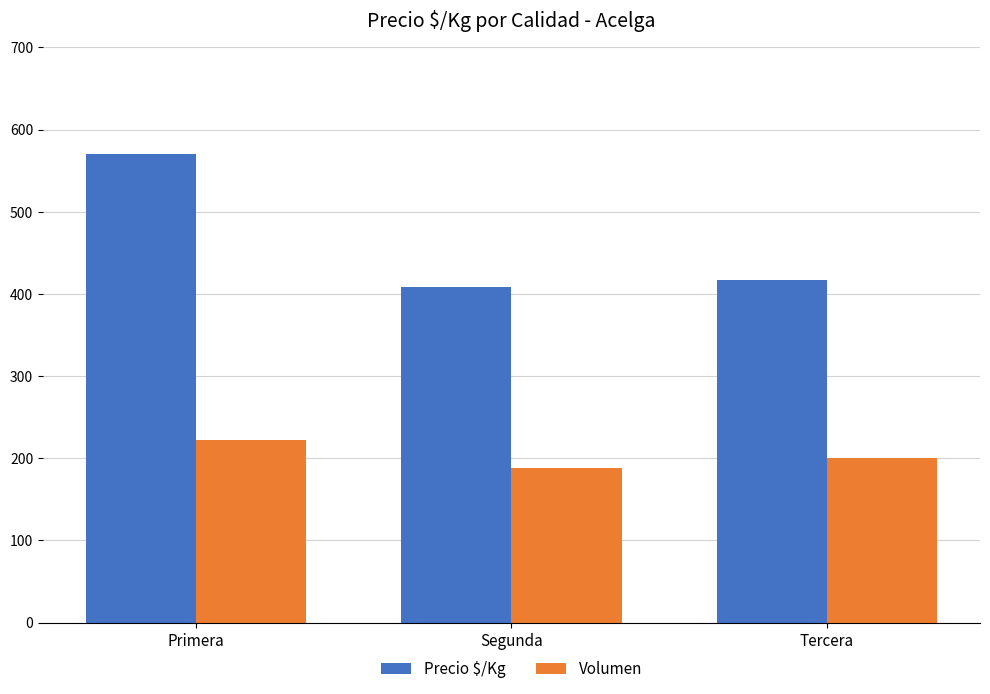

The Precio $/Kg series shows 580.8 at Segunda. True or false?

False